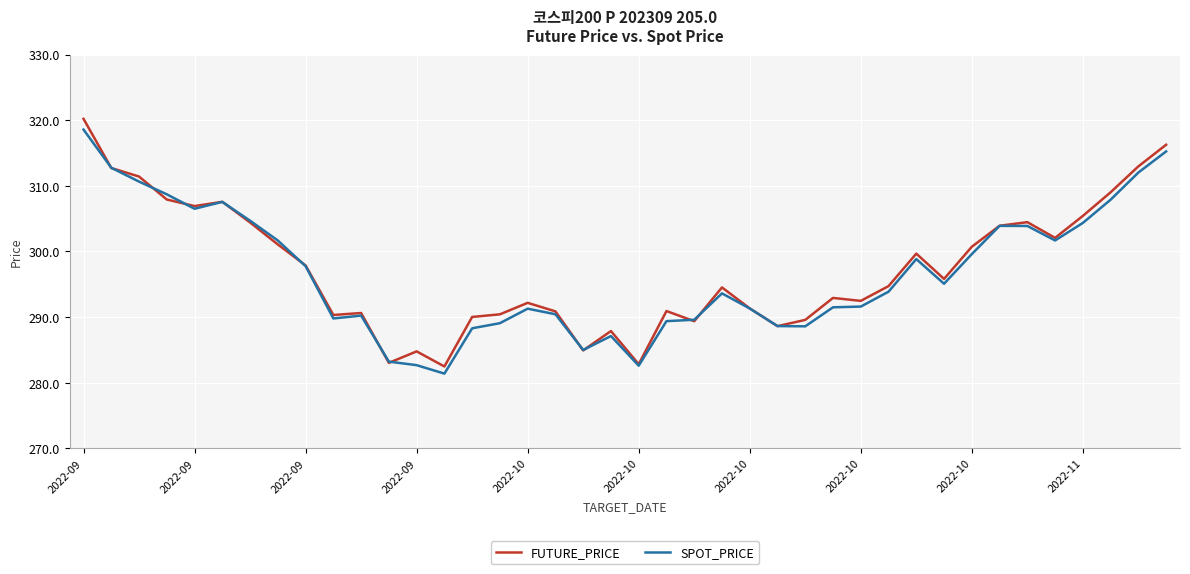

How many values in the SPOT_PRICE series are below 293?

19